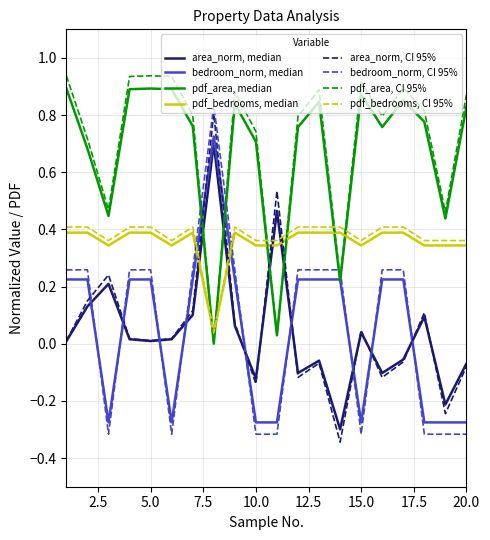

Rank the series by their maximum value, from highest to lowest.

pdf_area, CI 95%, pdf_area, median, bedroom_norm, CI 95%, area_norm, CI 95%, bedroom_norm, median, area_norm, median, pdf_bedrooms, CI 95%, pdf_bedrooms, median